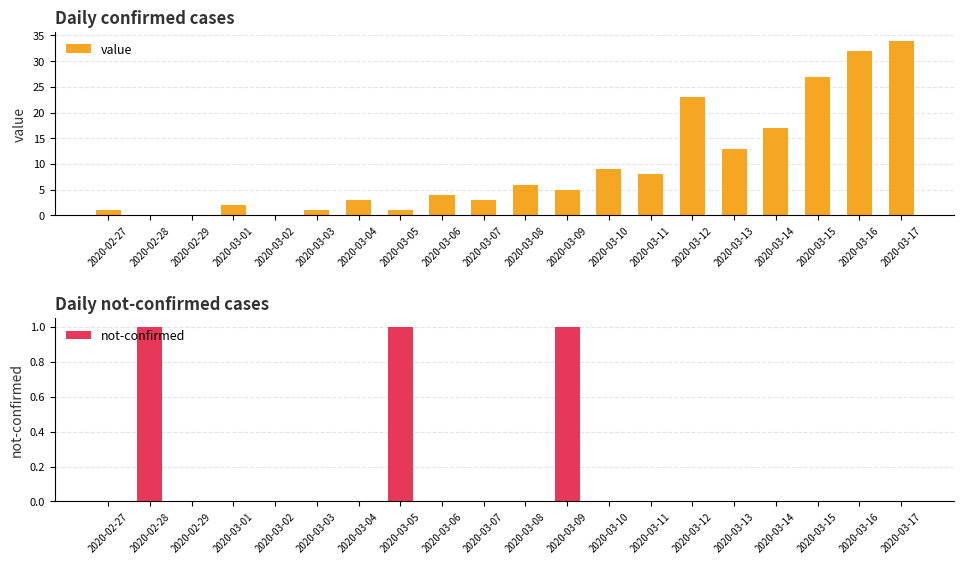

Rank the series at 2020-03-06 from lowest to highest value.

not-confirmed, value